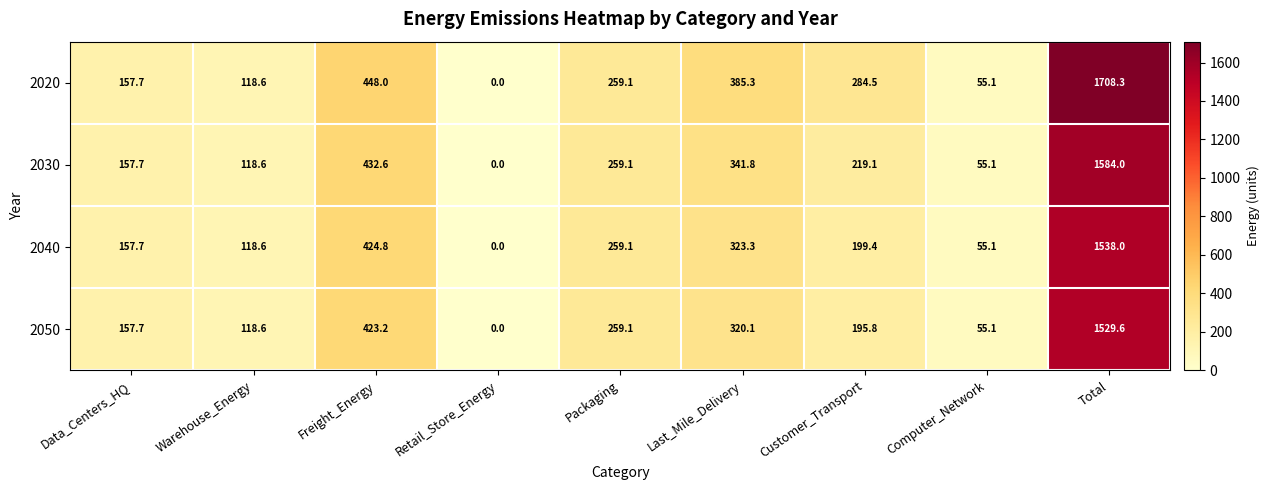

Where does the 2050 series first go above 195?

Freight_Energy